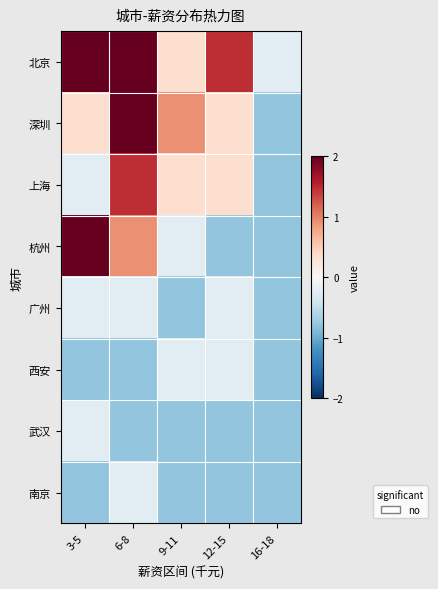

Reading left to right, extract all data points from this chart.

北京: 3-5=2.6	6-8=2.0	9-11=0.3	12-15=1.5	16-18=-0.2
深圳: 3-5=0.3	6-8=2.6	9-11=0.9	12-15=0.3	16-18=-0.8
上海: 3-5=-0.2	6-8=1.5	9-11=0.3	12-15=0.3	16-18=-0.8
杭州: 3-5=2.0	6-8=0.9	9-11=-0.2	12-15=-0.8	16-18=-0.8
广州: 3-5=-0.2	6-8=-0.2	9-11=-0.8	12-15=-0.2	16-18=-0.8
西安: 3-5=-0.8	6-8=-0.8	9-11=-0.2	12-15=-0.2	16-18=-0.8
武汉: 3-5=-0.2	6-8=-0.8	9-11=-0.8	12-15=-0.8	16-18=-0.8
南京: 3-5=-0.8	6-8=-0.2	9-11=-0.8	12-15=-0.8	16-18=-0.8